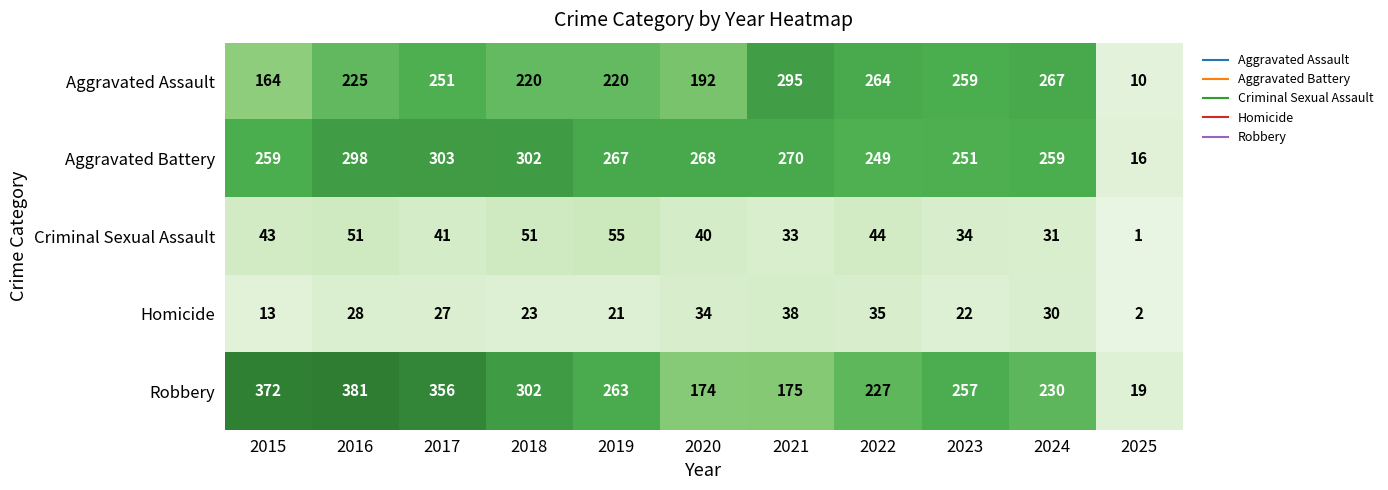

At which label is Robbery closest to 200?

2021